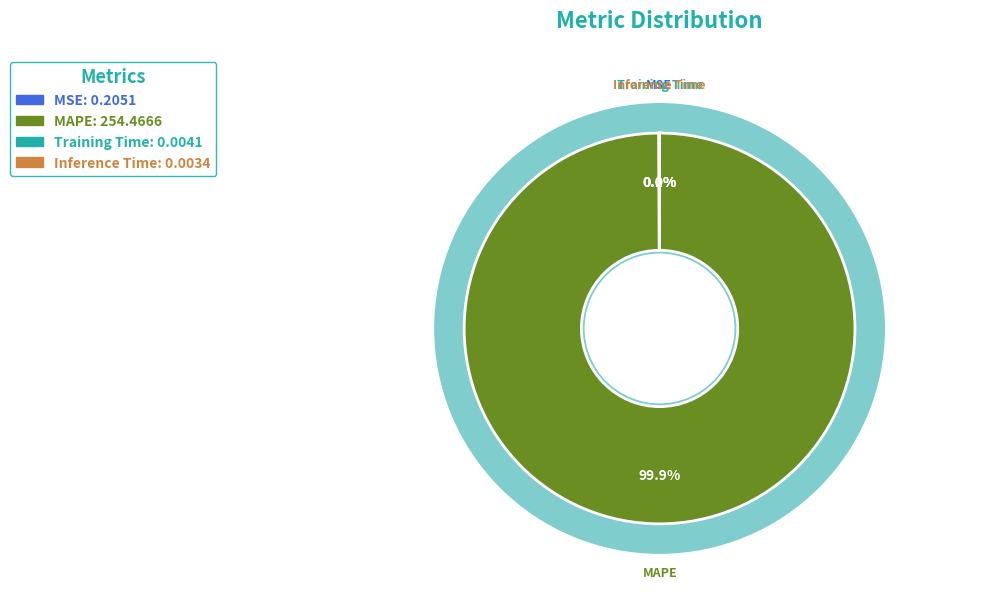

Count the number of slices in the pie.

4